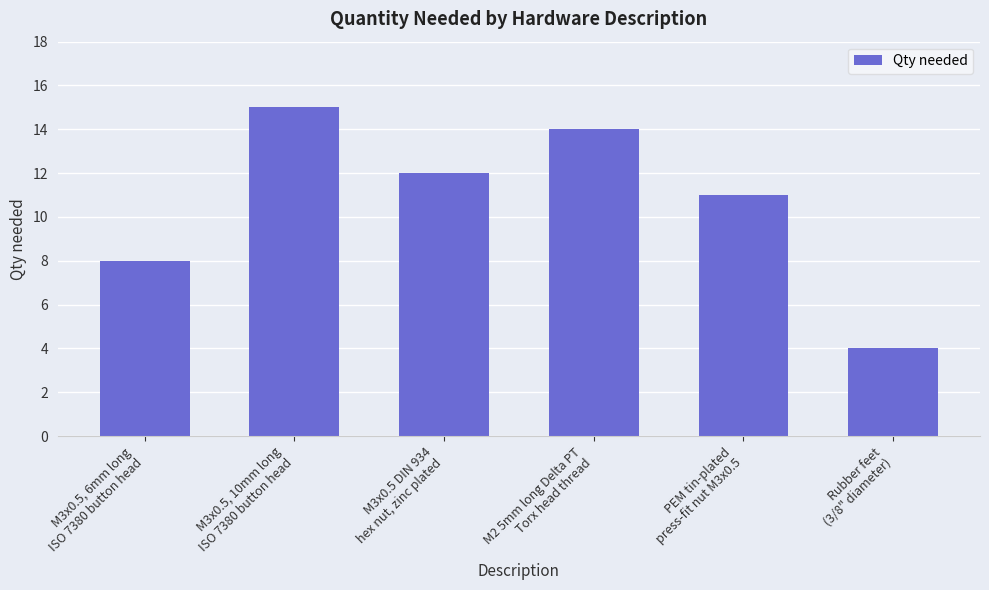

What is the difference between the maximum and minimum values?

11